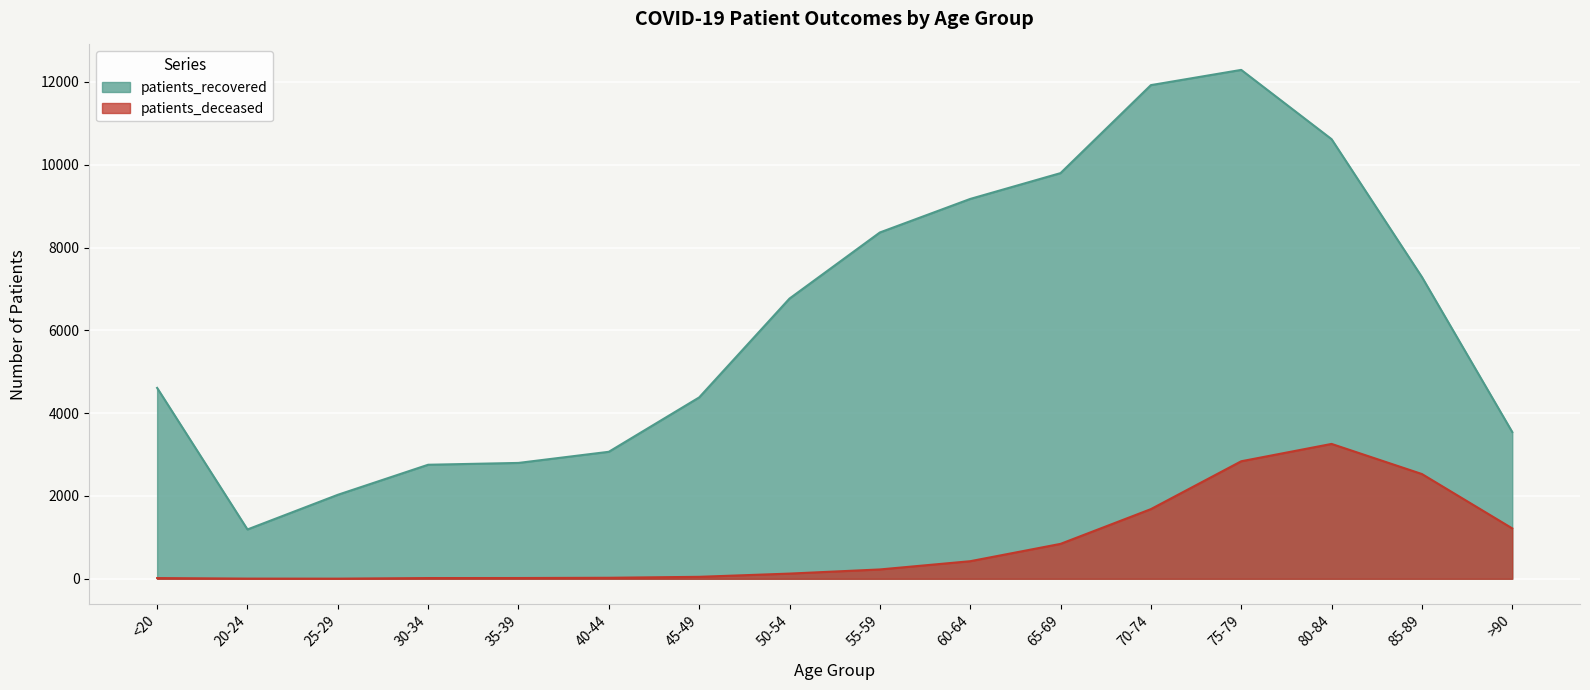

What is the label of the 16th point from the right?

<20